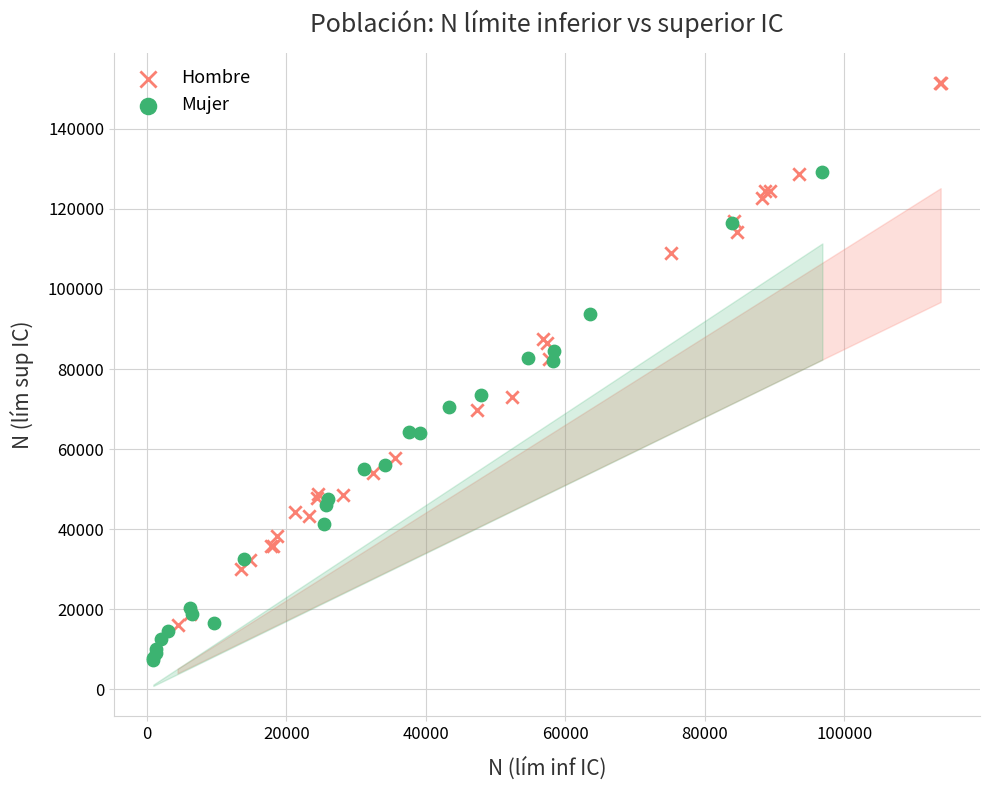

Which series has the widest spread of Y values?

Hombre